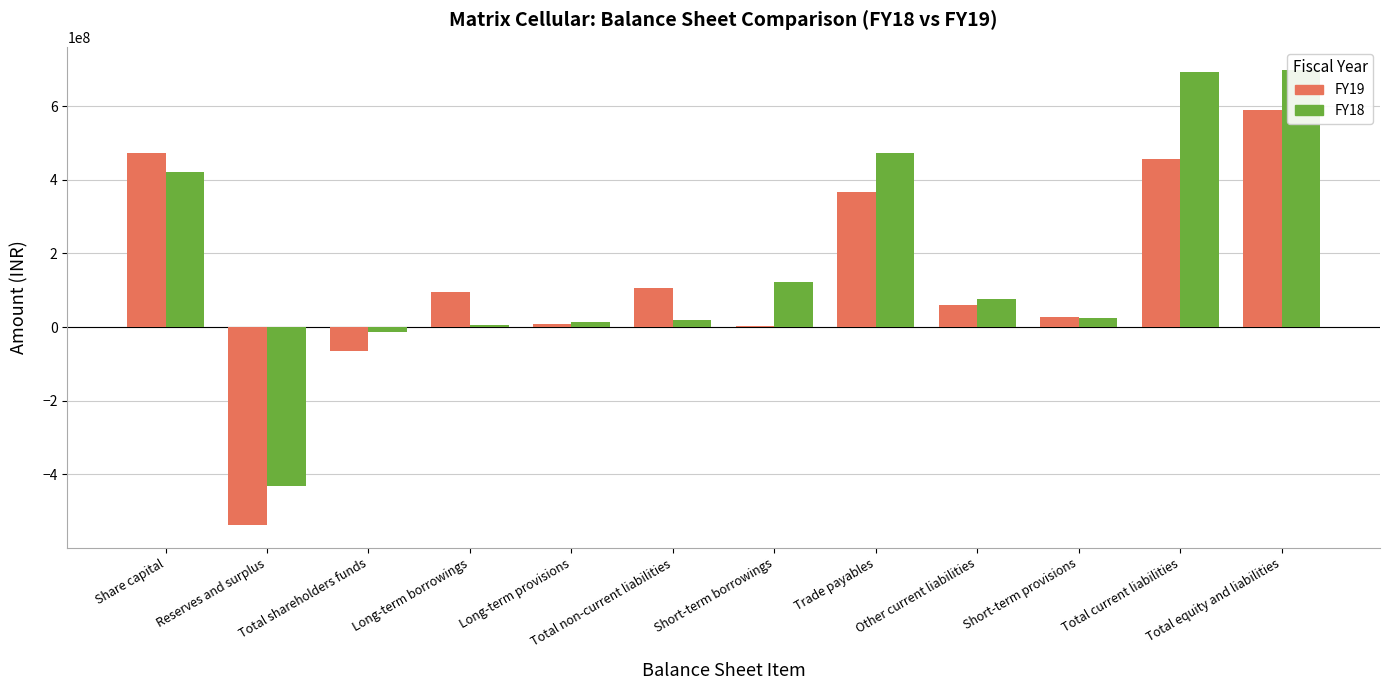

What is the difference between the FY19 values at Total non-current liabilities and Short-term provisions?

78813307